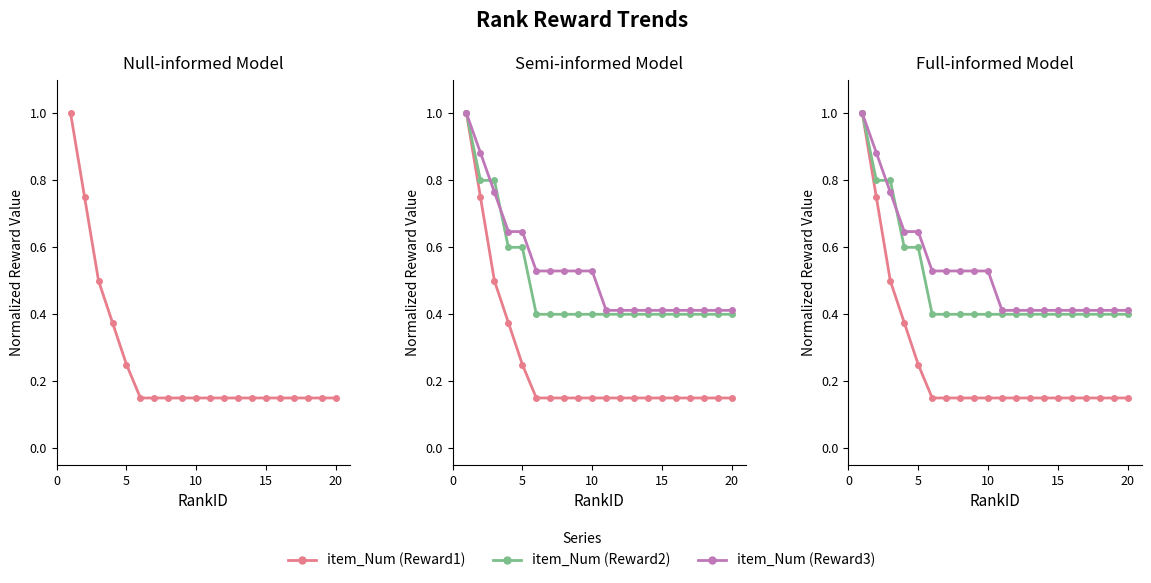

What is the greatest value displayed?

1.0